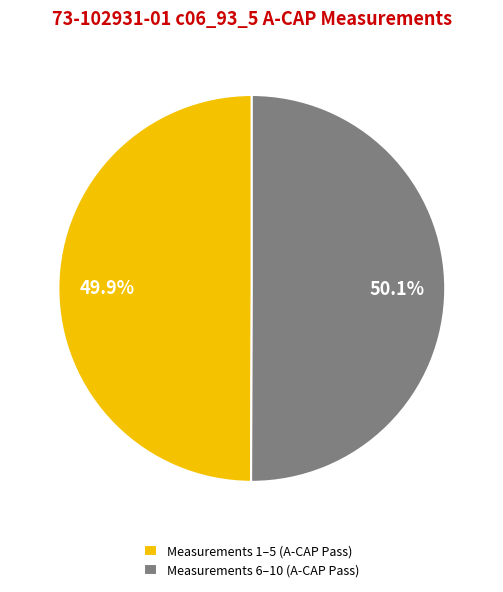

Does any single category account for the majority?

Yes